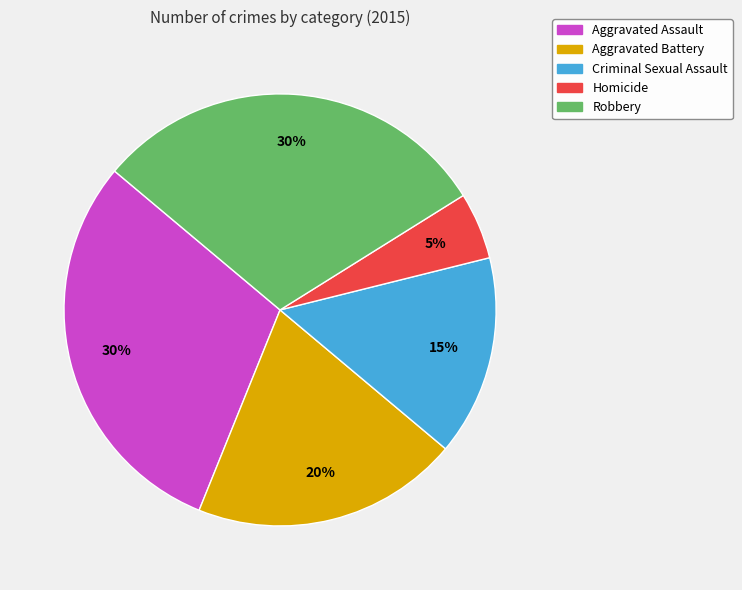

True or false: Aggravated Battery accounts for 20% of the total.

True